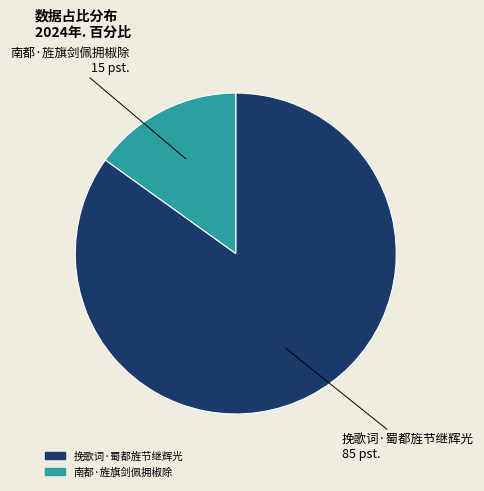

Which slice is the smallest?

南都·旌旗剑佩拥椒除